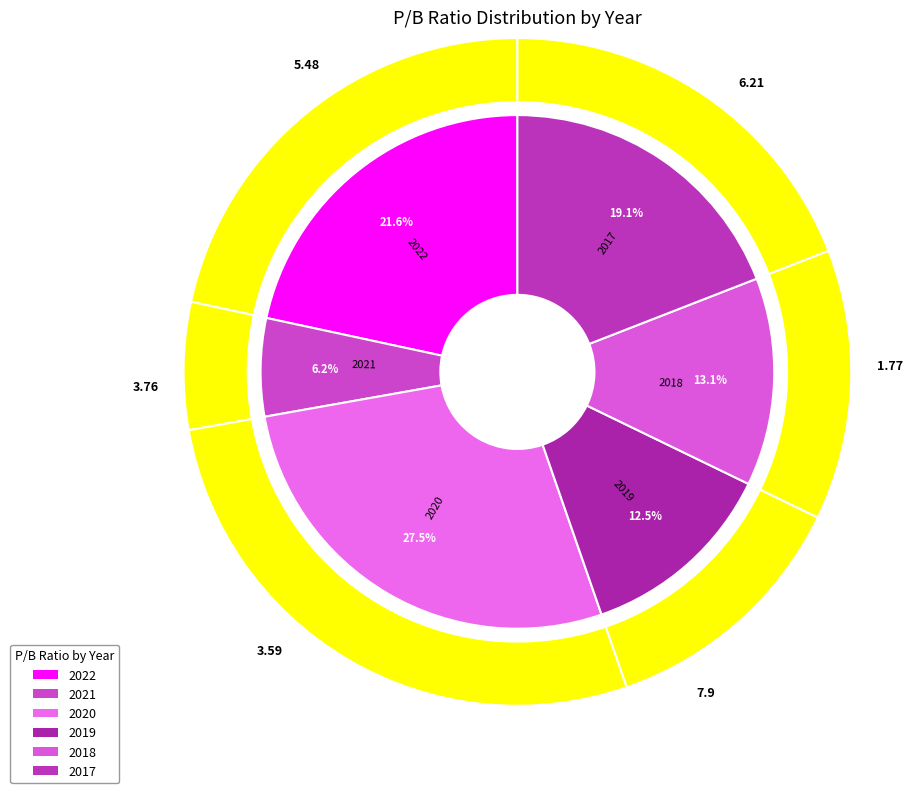

What is the largest slice in the pie chart?

2020